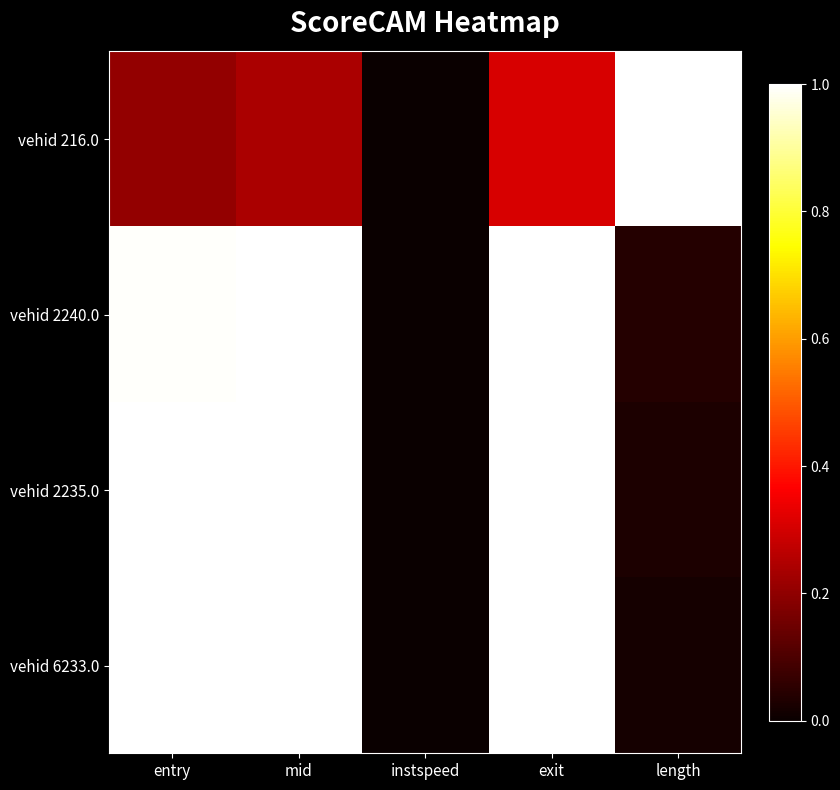

Reading left to right, transcribe all the data shown in this chart.

vehid 216.0: entry=0.2	mid=0.2	instspeed=0.0	exit=0.3	length=1.0
vehid 2240.0: entry=1.0	mid=1.0	instspeed=0.0	exit=1.0	length=0.0
vehid 2235.0: entry=1.0	mid=1.0	instspeed=0.0	exit=1.0	length=0.0
vehid 6233.0: entry=1.0	mid=1.0	instspeed=0.0	exit=1.0	length=0.0